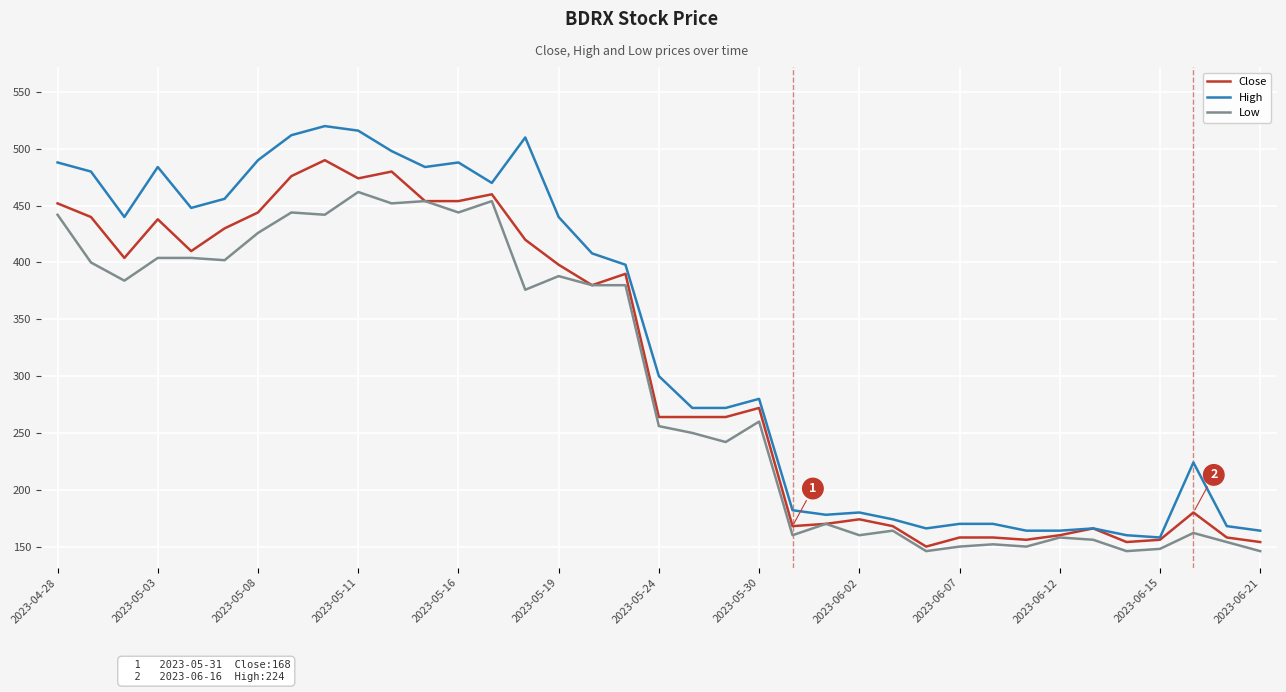

Does the chart display data point markers on the line(s)?

No